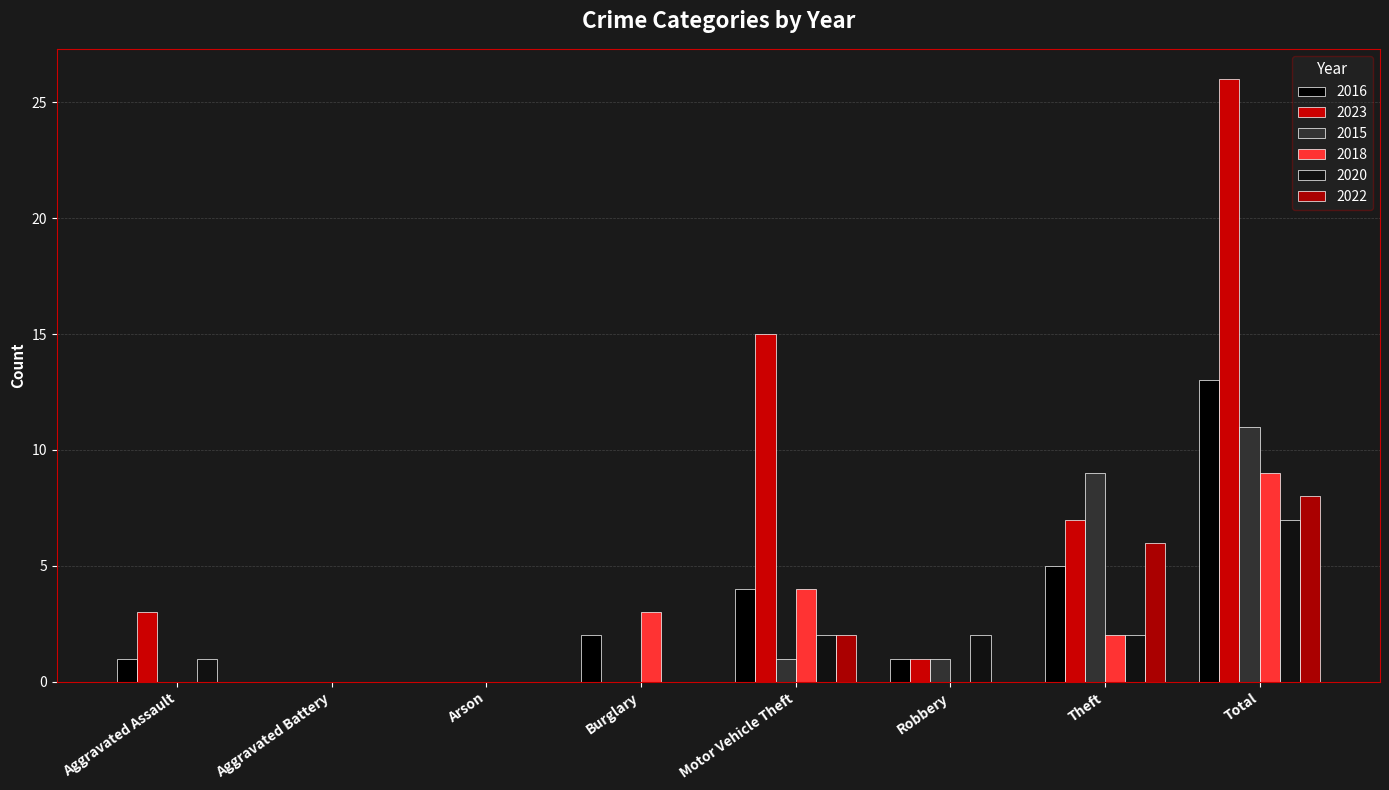

Is it true that 2020 equals 2 at Robbery?

True